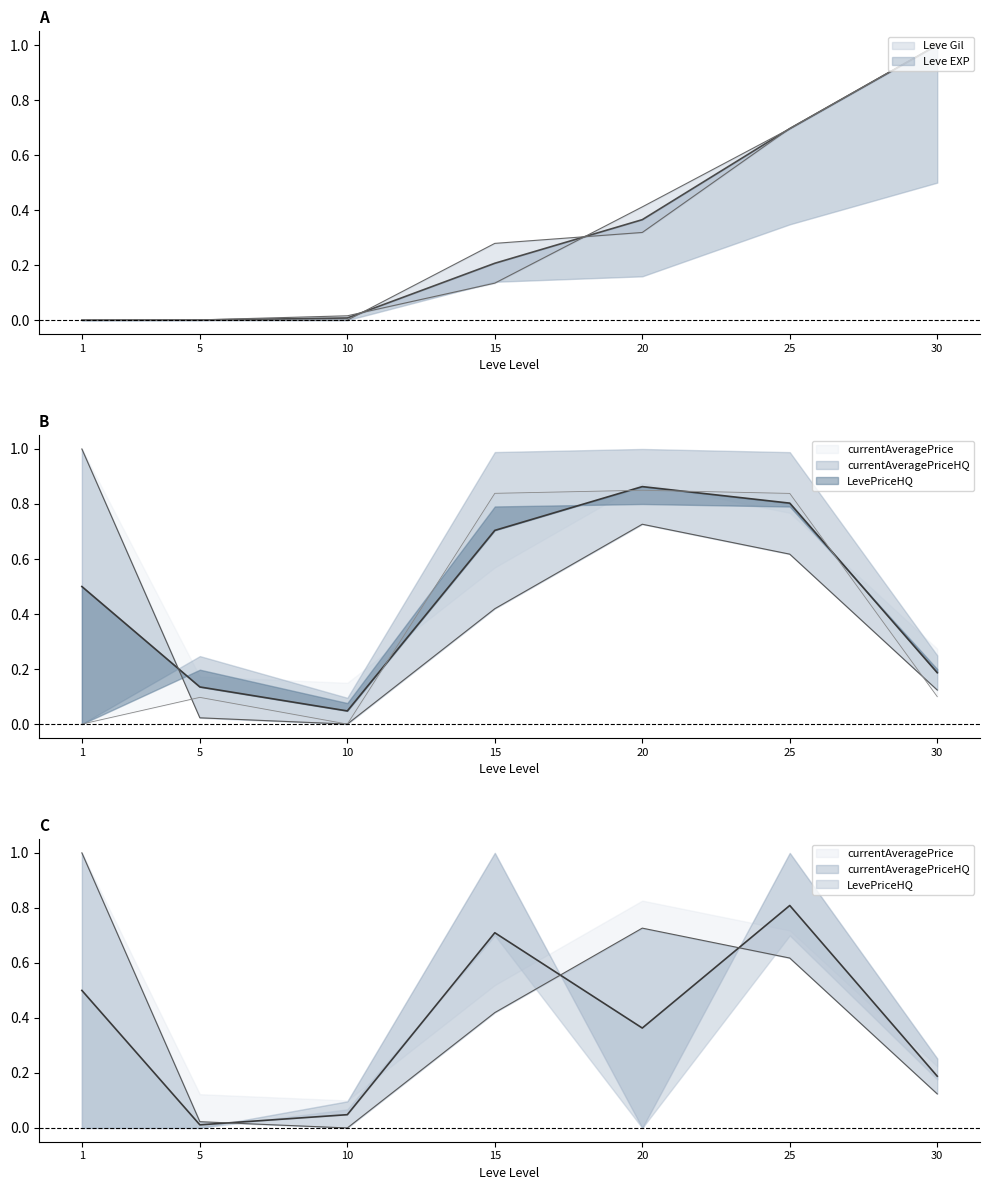

Which series has the largest range (max minus min)?

Leve Gil